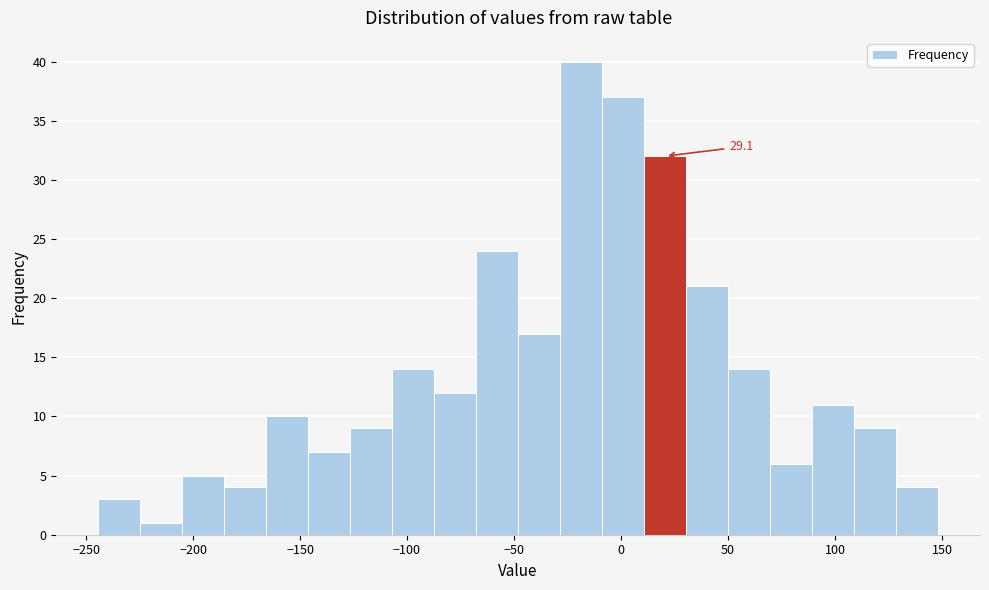

Around what value on the x-axis is the tallest bar? Give the approximate position of its centre, as read against the axis.

-20